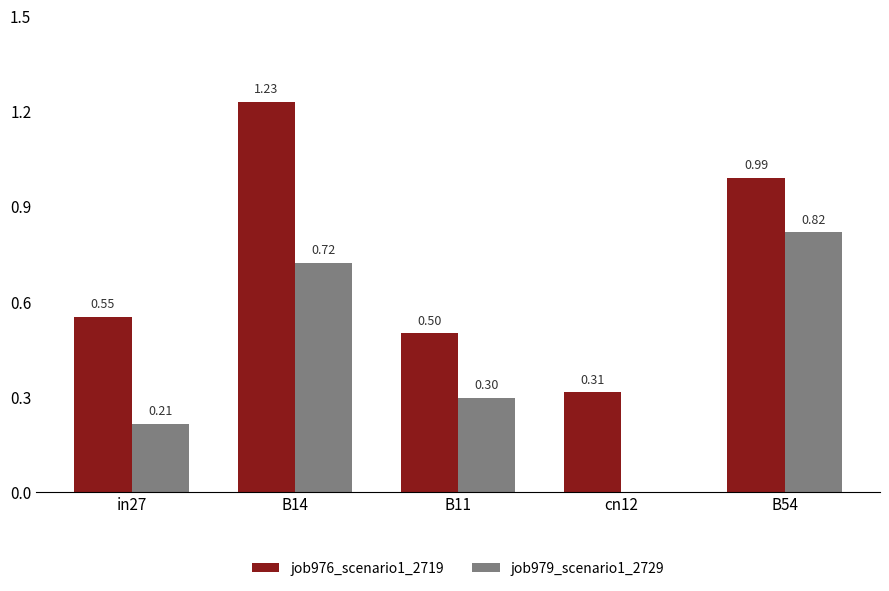

What is the sum of all job976_scenario1_2719 values?

3.6